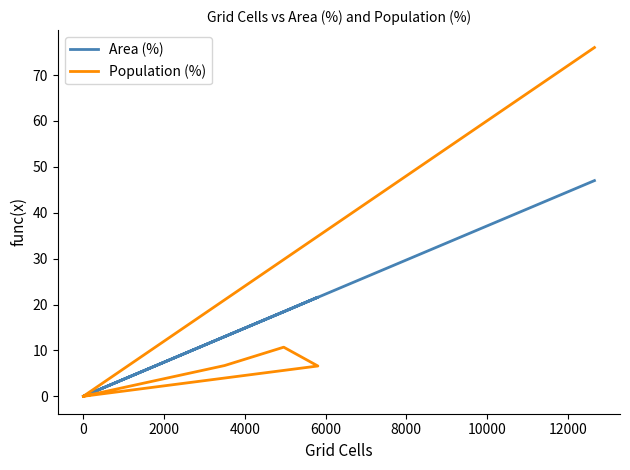

Between 8000 and 6000, which is larger?

8000